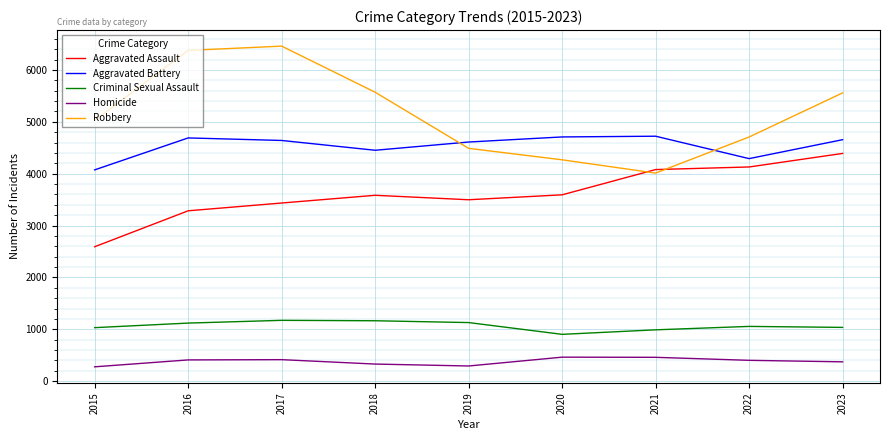

Between 2018 and 2023, which series saw the biggest shift?

Aggravated Assault